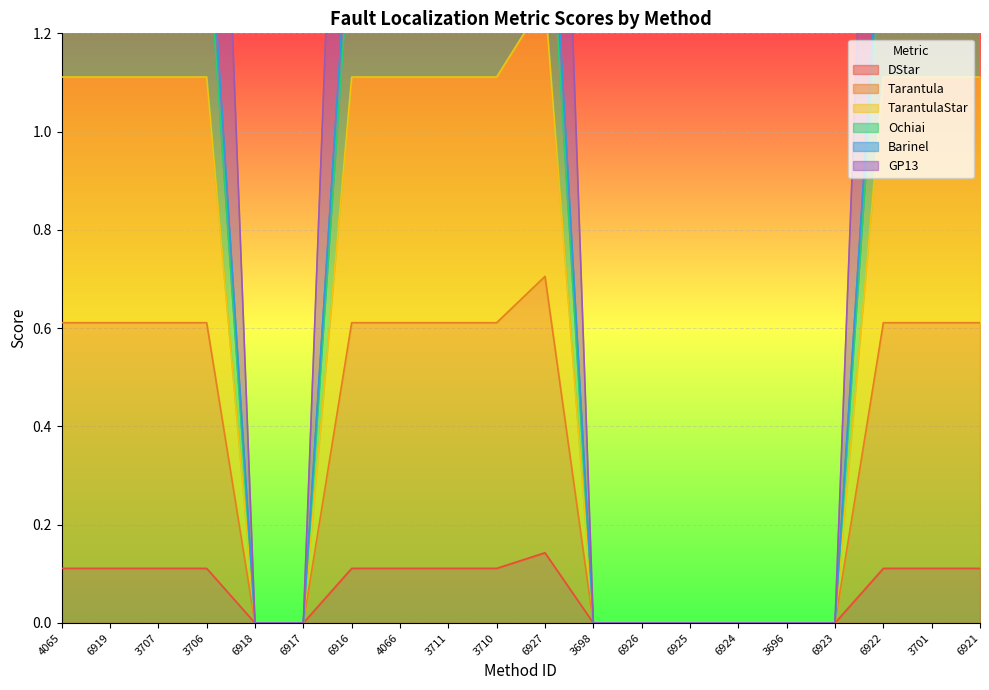

The DStar series shows 0.1 at 6922. True or false?

True